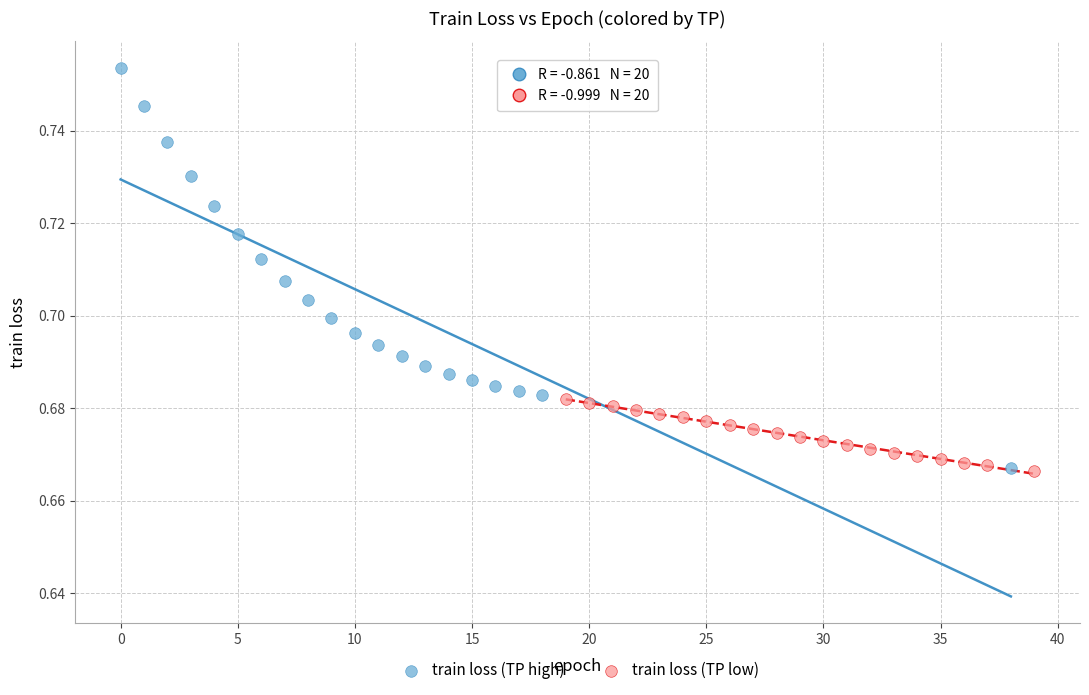

Which series reaches the maximum Y coordinate?

train loss (TP high)